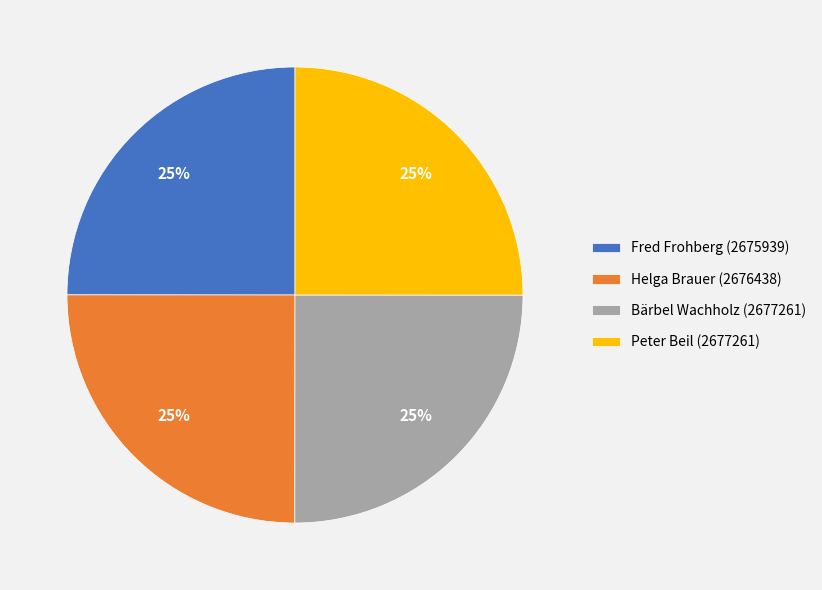

To the nearest percent, what percentage of the pie is Helga Brauer (2676438)?

25%